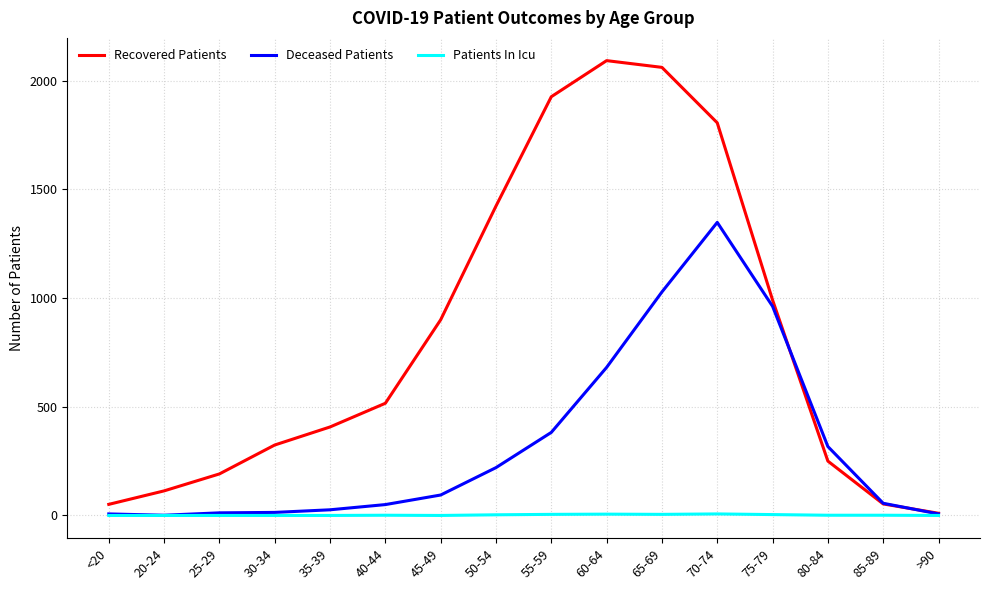

How many lines are shown in the chart?

3